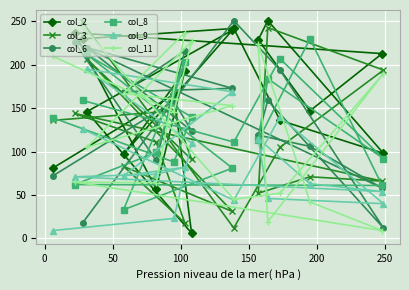

What is the smallest value displayed?

6